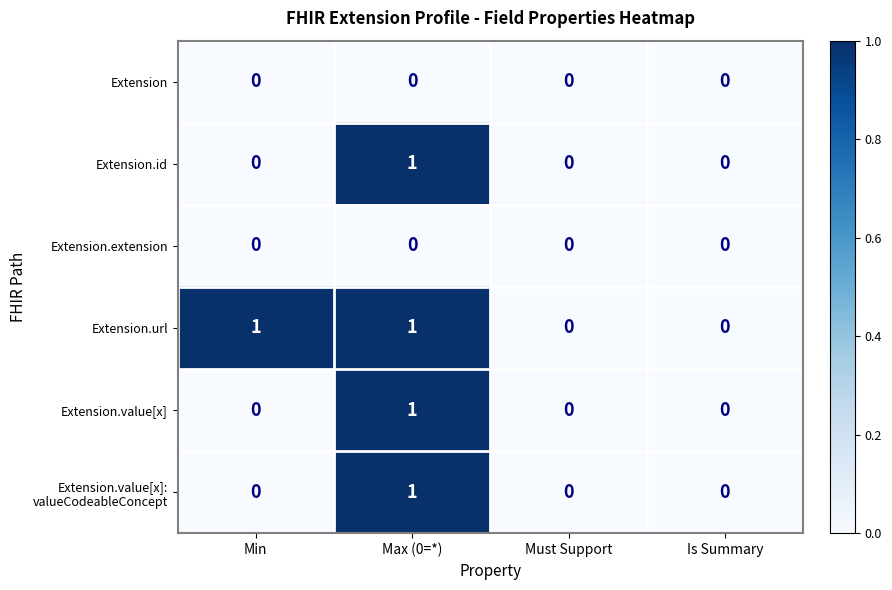

What is the maximum value shown in the chart?

1